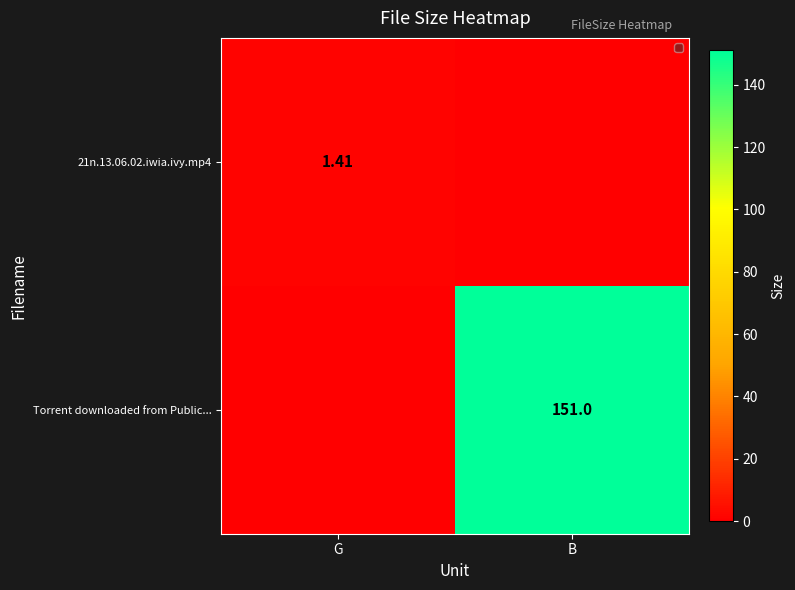

The 21n.13.06.02.iwia.ivy.mp4 series shows 1.4 at G. True or false?

True